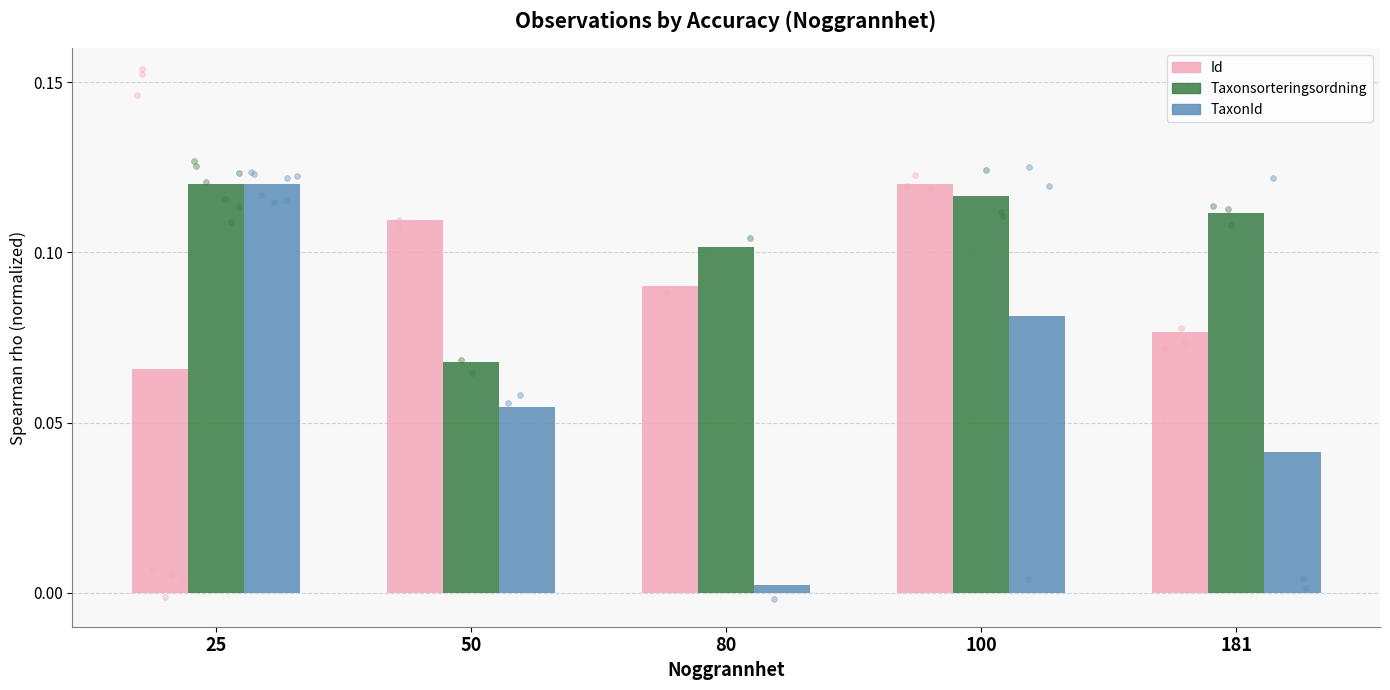

Which series contains the highest Y value?

Id